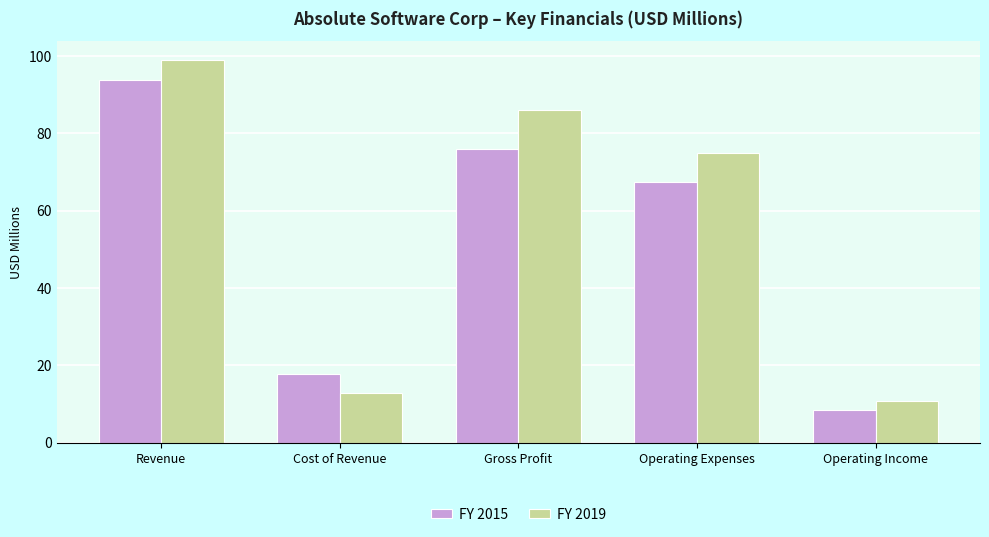

Rank the series by their maximum value, from highest to lowest.

FY 2019, FY 2015